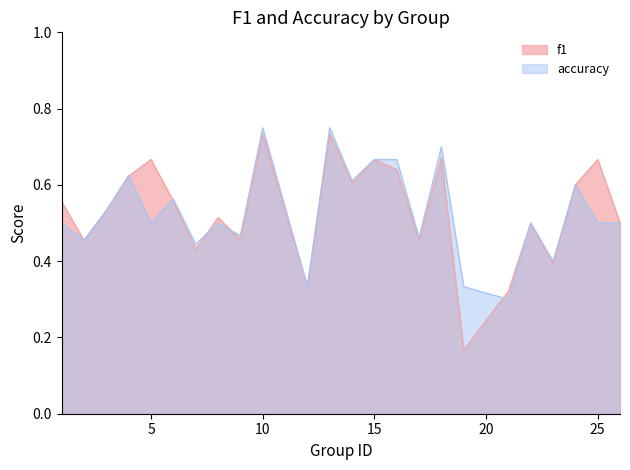

Between which two adjacent categories do accuracy and f1 first intersect?

4 and 5